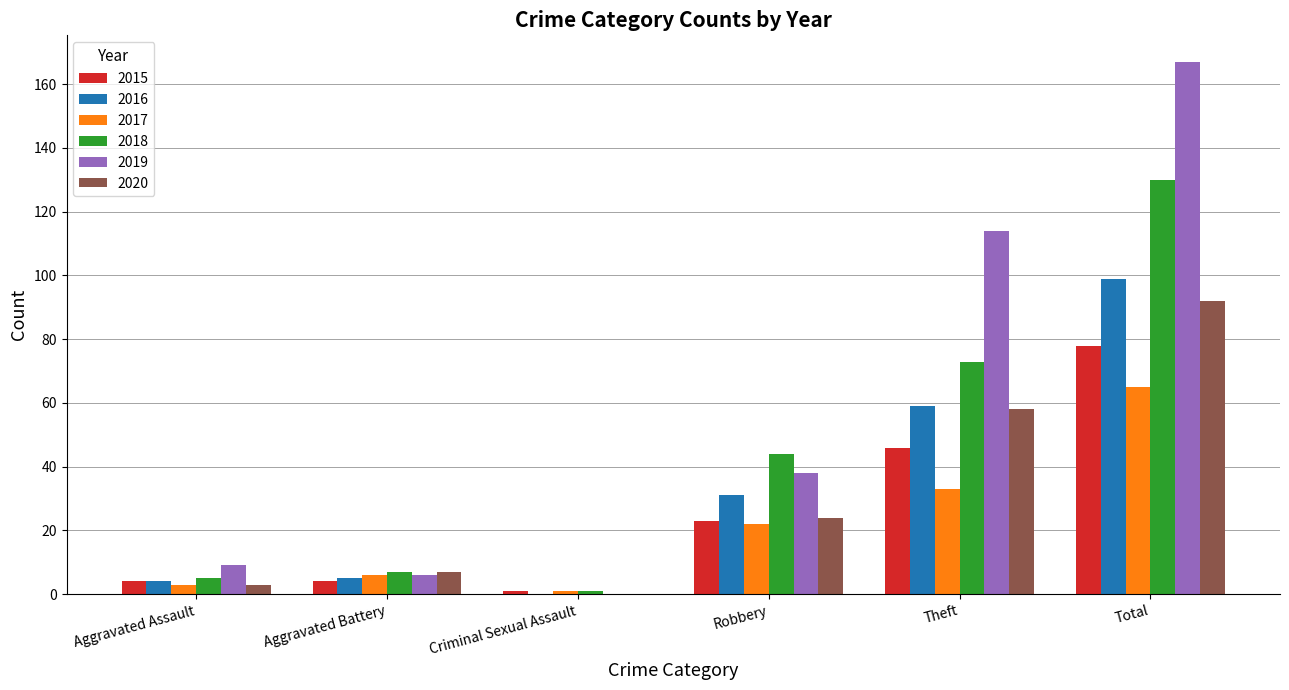

What is the approximate value of 2020 at Robbery, to the nearest 5?

25